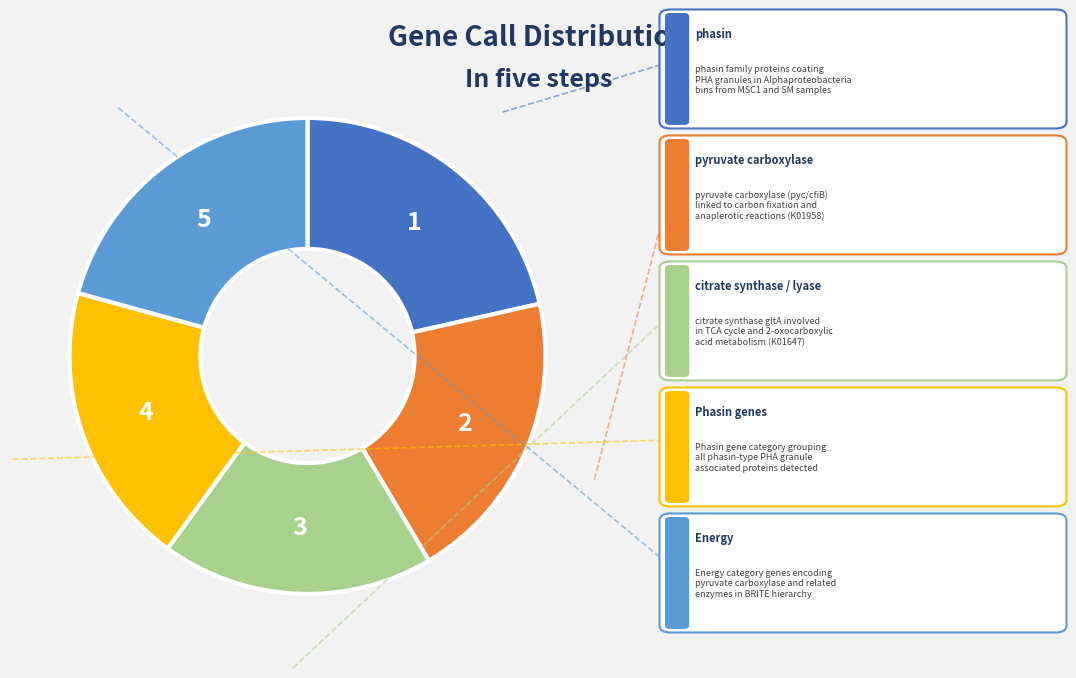

Is there a majority slice in this chart?

No